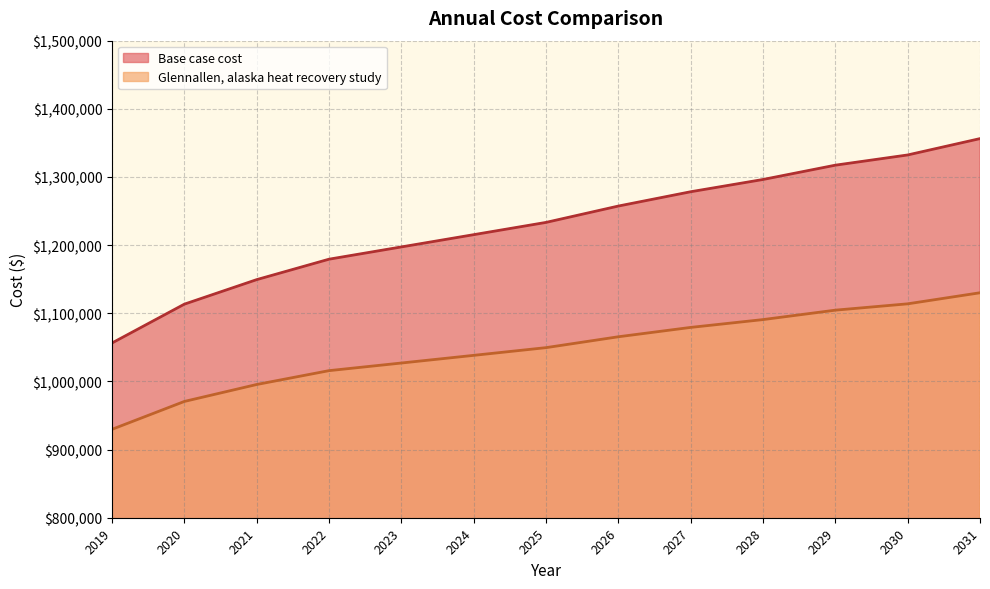

At which category does the chart reach its peak across all series?

2031